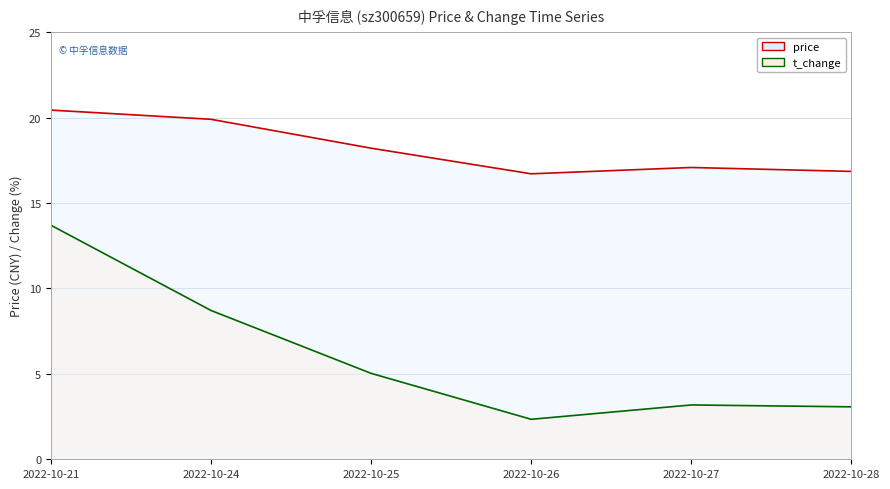

True or false: price and t_change cross at least once.

False